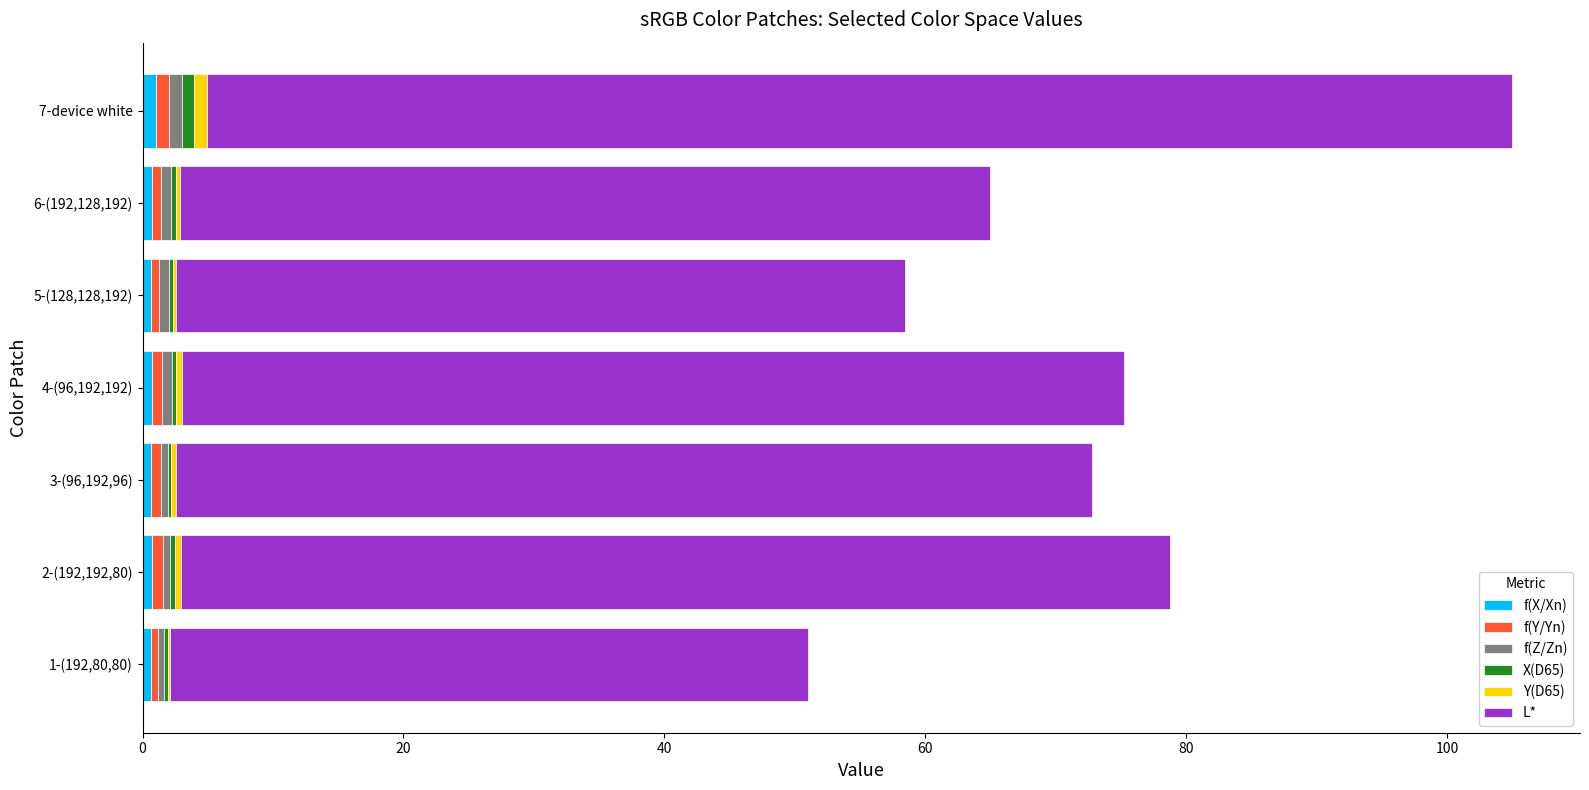

At which category is the sum across all series the highest?

7-device white